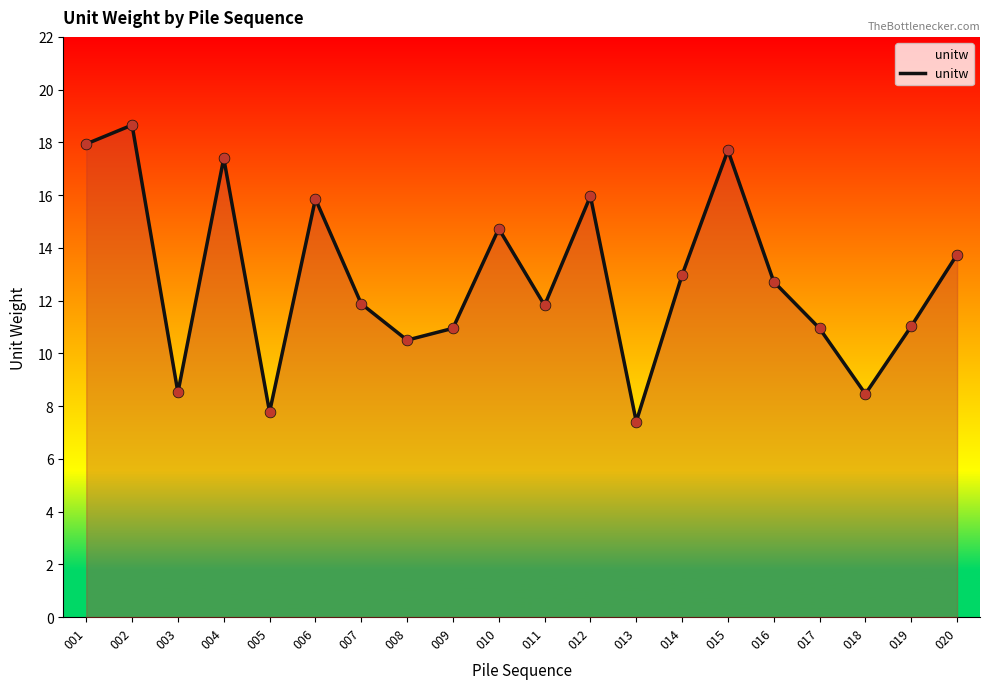

Between 005 and 014, which is larger?

014